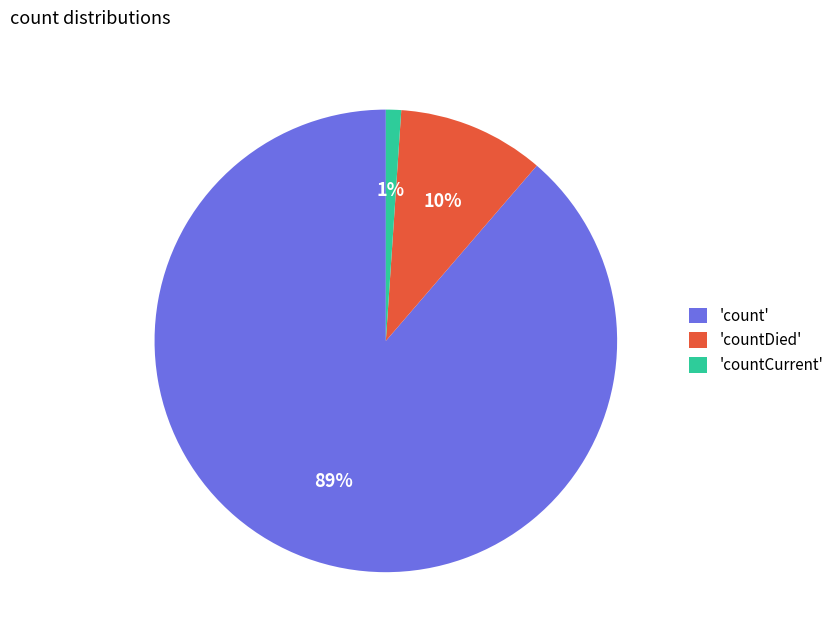

Which category accounts for the majority?

'count'